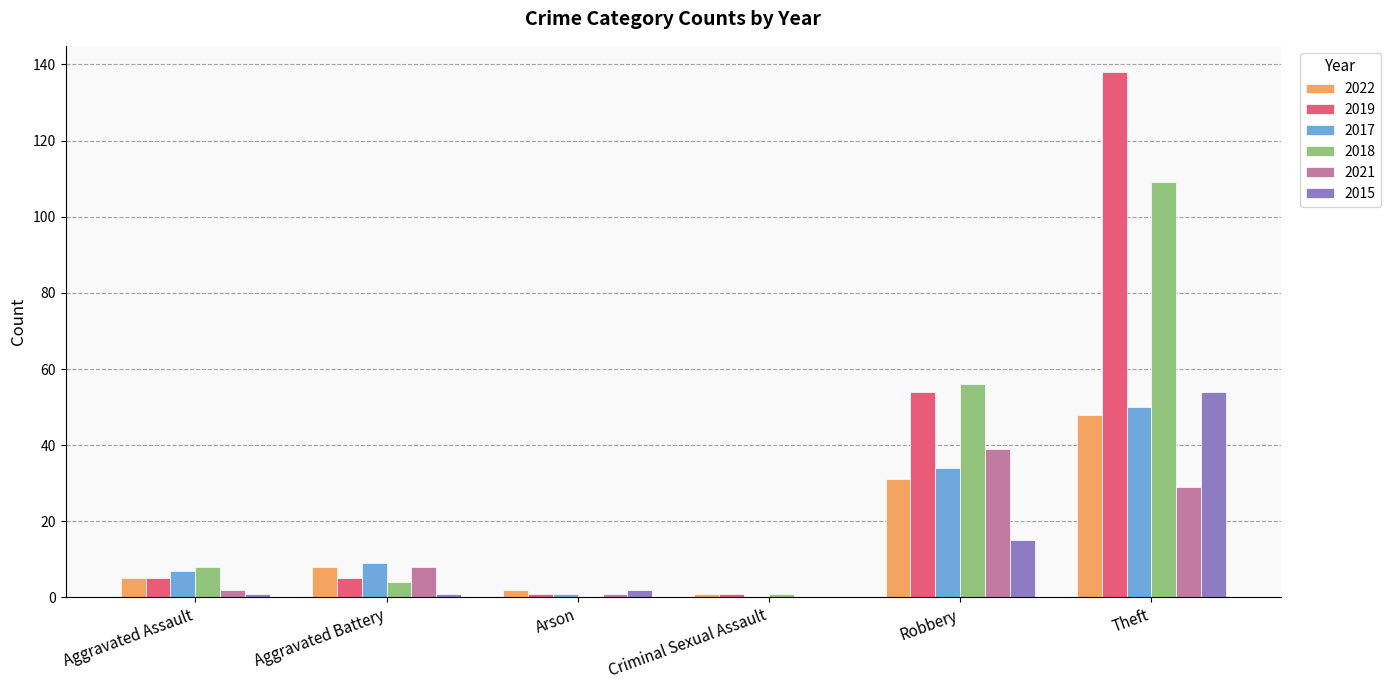

At which category is the sum across all series the highest?

Theft